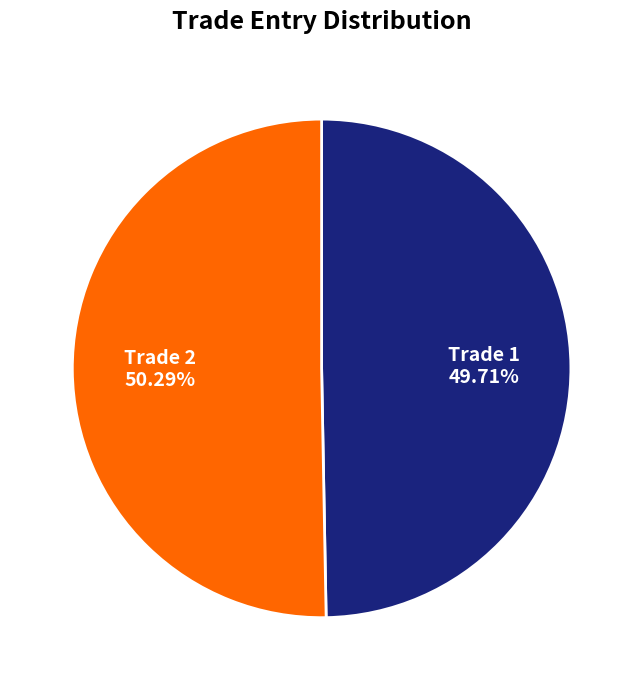

To the nearest percent, what is the combined percentage of Trade 1 and Trade 2?

100%